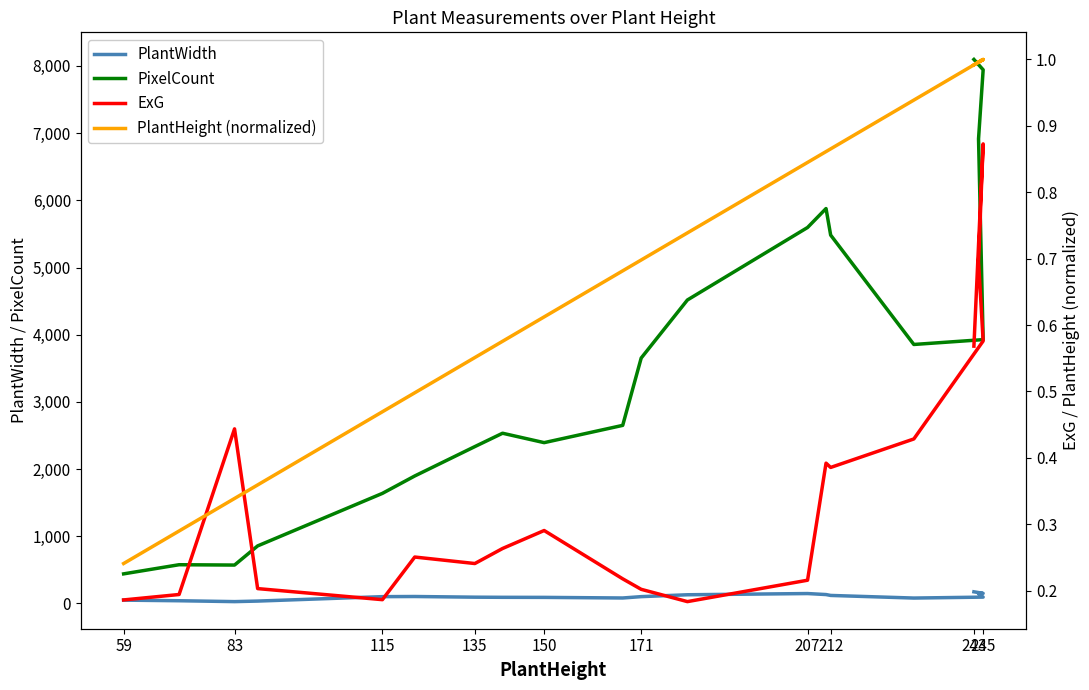

At which label does PlantHeight (normalized) reach its minimum?

59